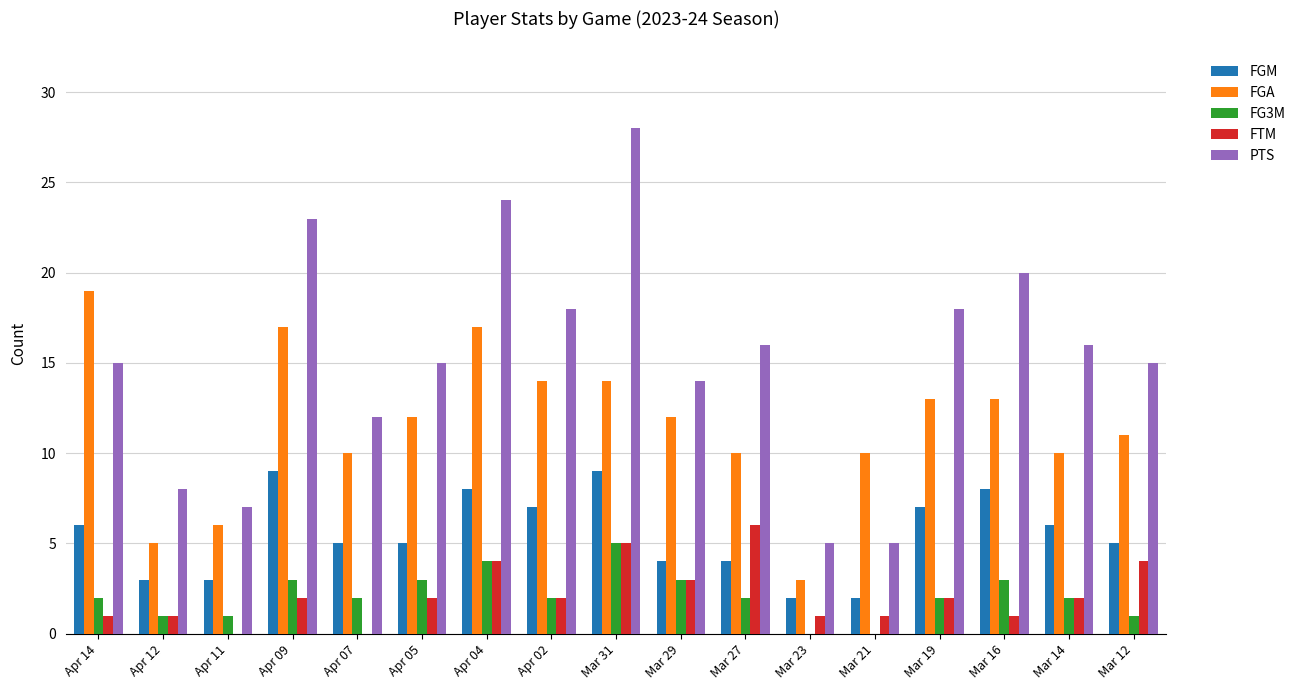

What is the approximate value of FTM at Apr 09?

2